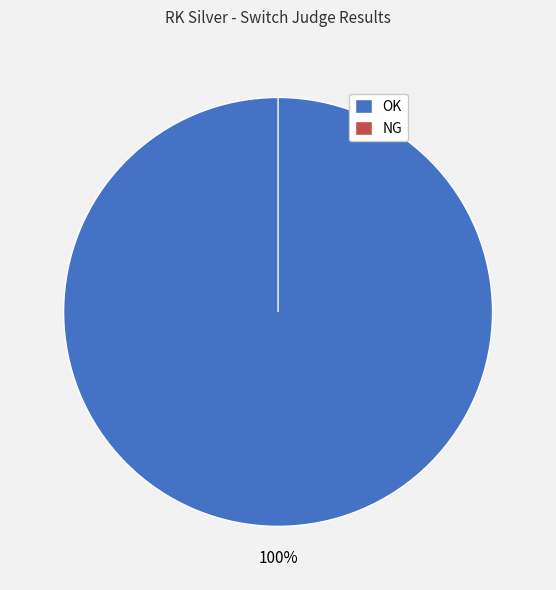

Is there any slice that represents more than half of the pie?

Yes